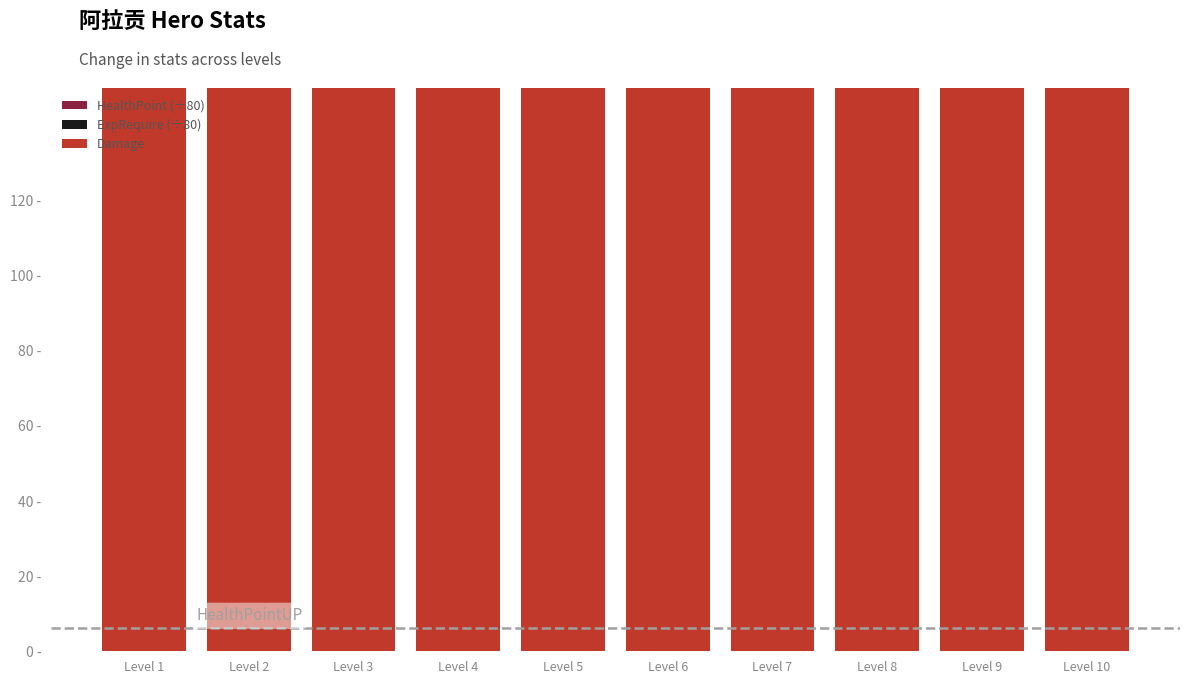

Does the chart contain stacked bars?

No